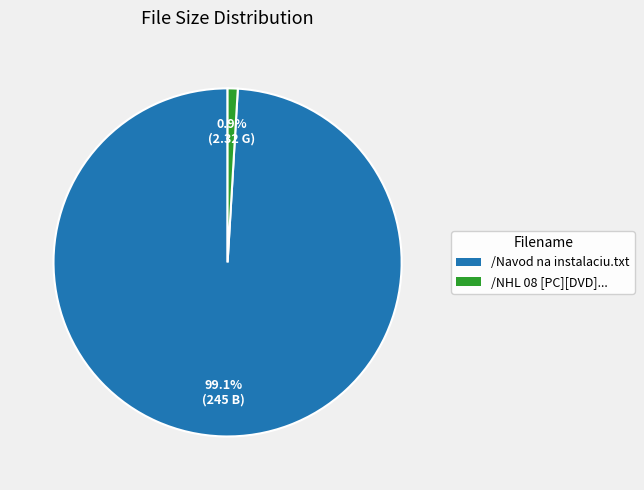

How many segments does this pie chart have?

2